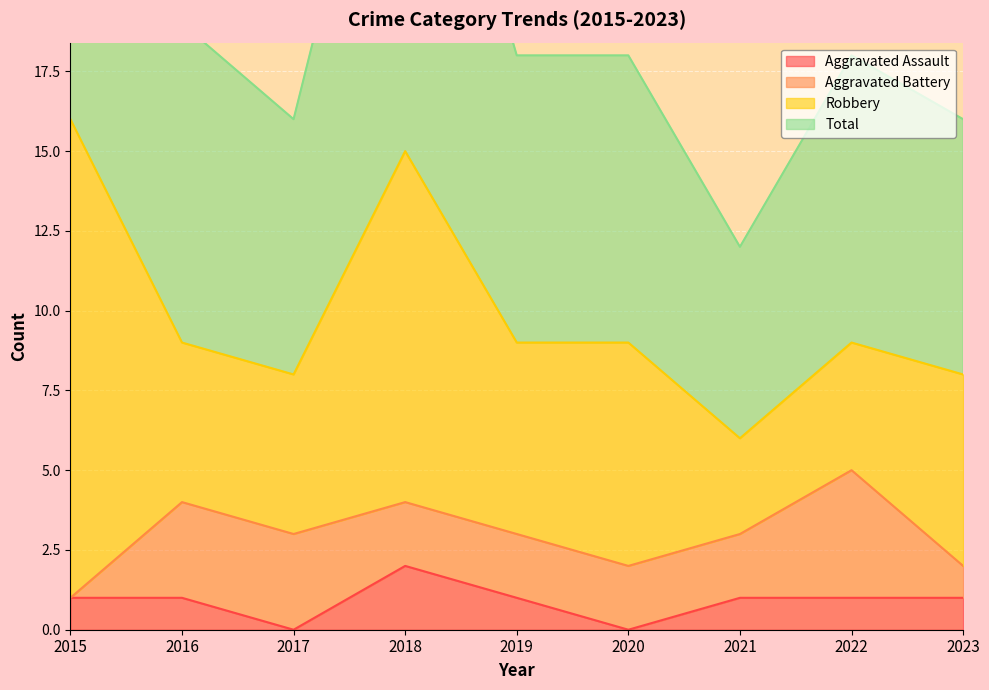

What is the difference between the maximum and minimum values in the Total series?

20